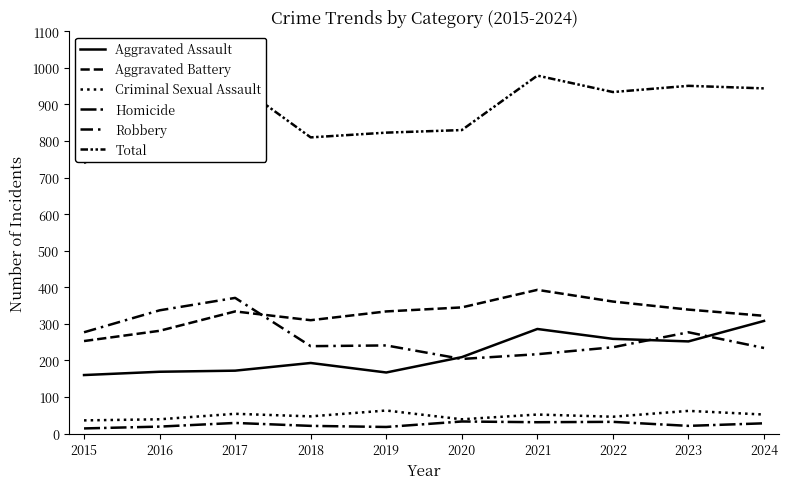

Rank the series by their maximum value, from highest to lowest.

Total, Aggravated Battery, Robbery, Aggravated Assault, Criminal Sexual Assault, Homicide